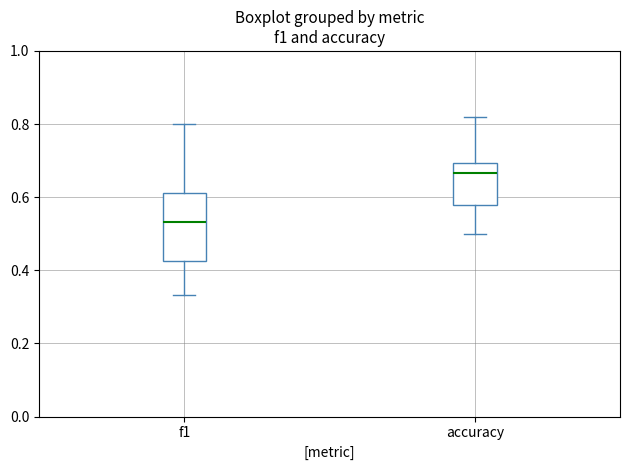

Which box's median line is the highest?

accuracy